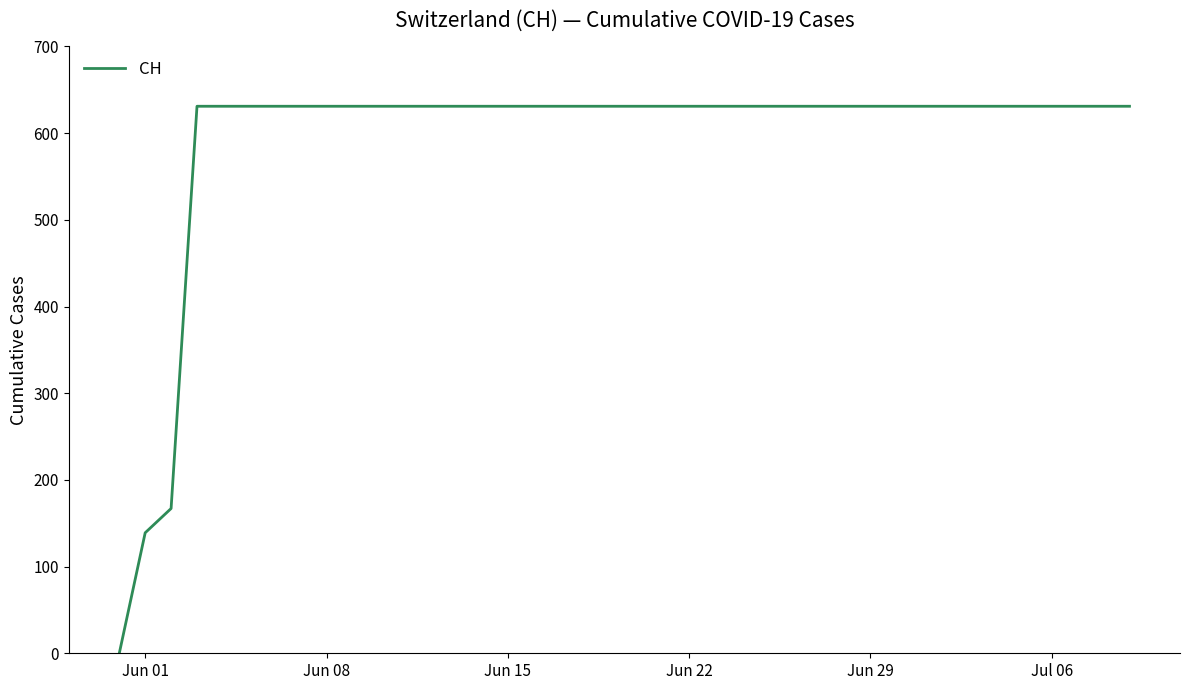

Does the chart display data point markers on the line(s)?

No